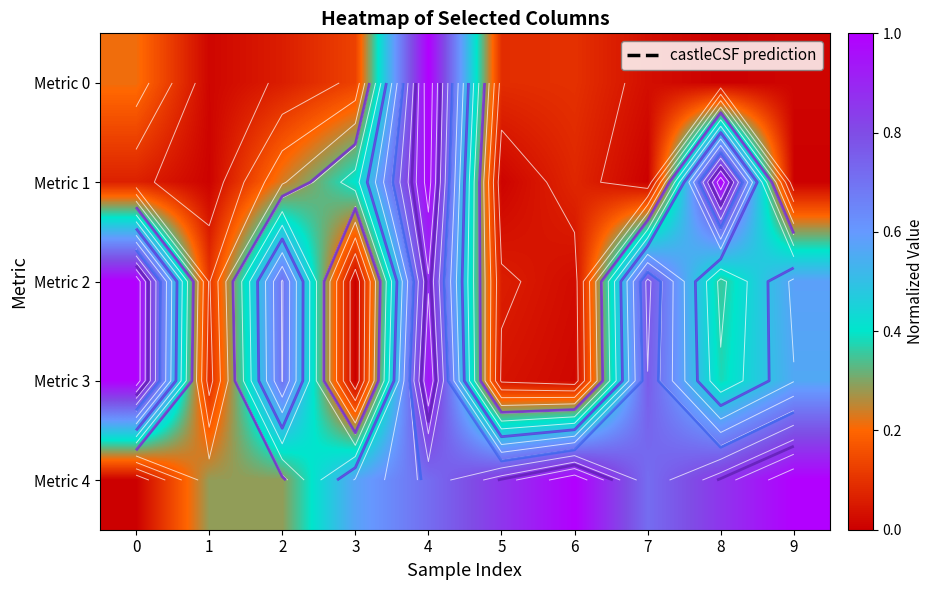

What is the sum of all Metric 4 values?

6.3